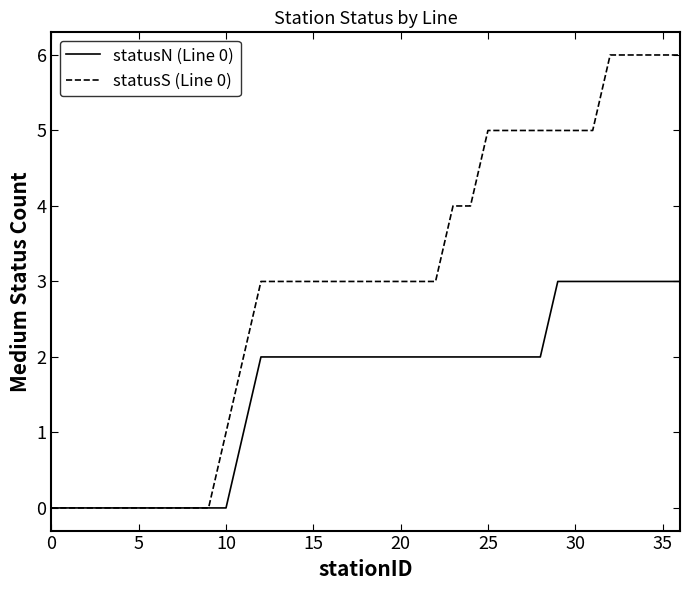

Which series has the widest spread of values?

statusS (Line 0)